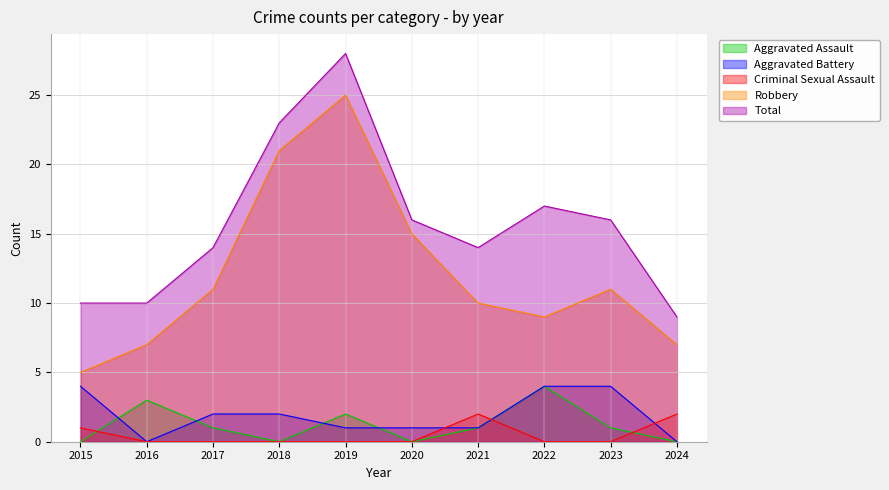

True or false: Robbery and Total intersect in this chart.

False